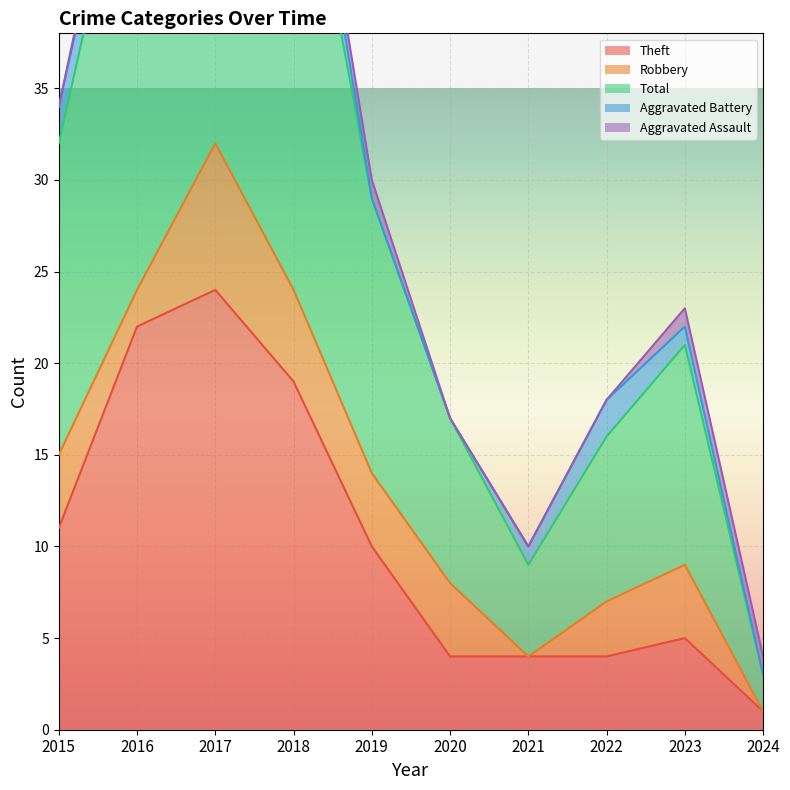

True or false: Robbery and Theft cross at least once.

False